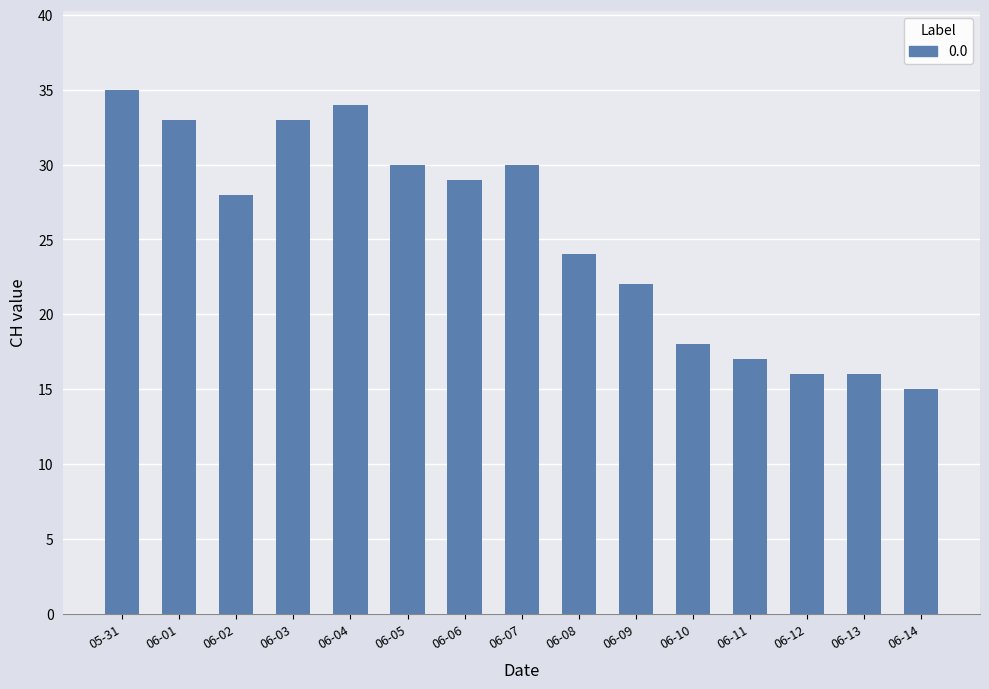

Does the chart contain any negative values?

No